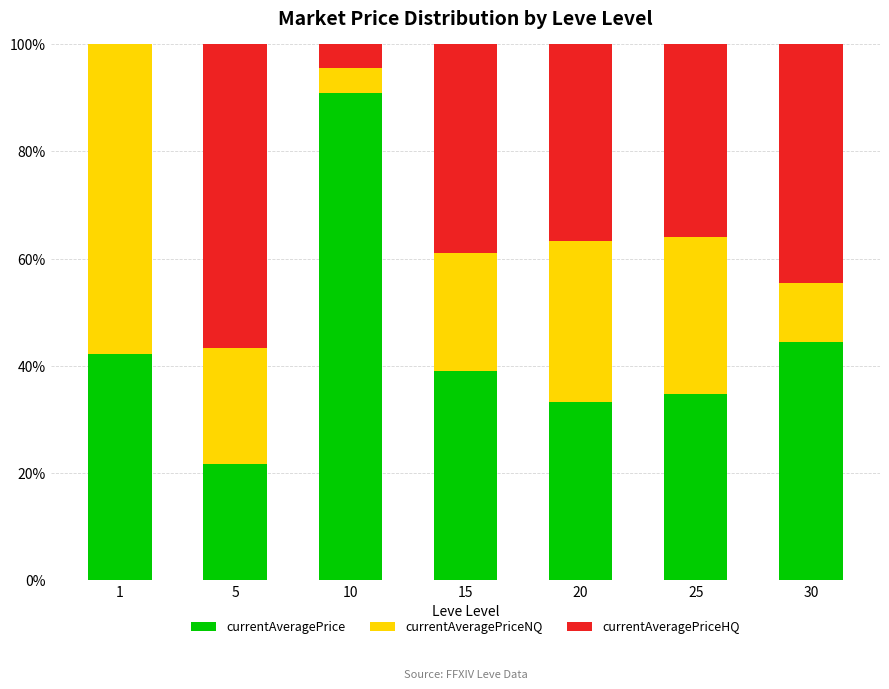

What is the total value across all series at 15?

100.0